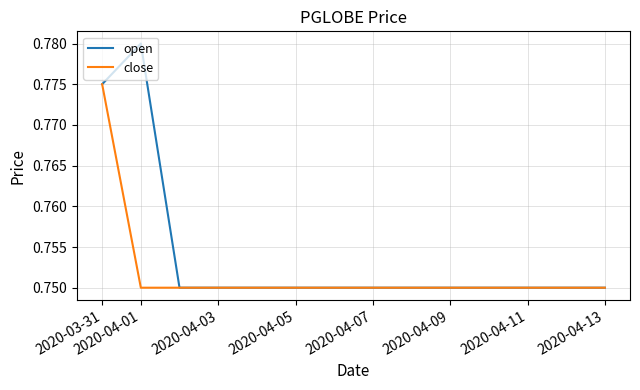

Which series has the largest total across all categories?

open